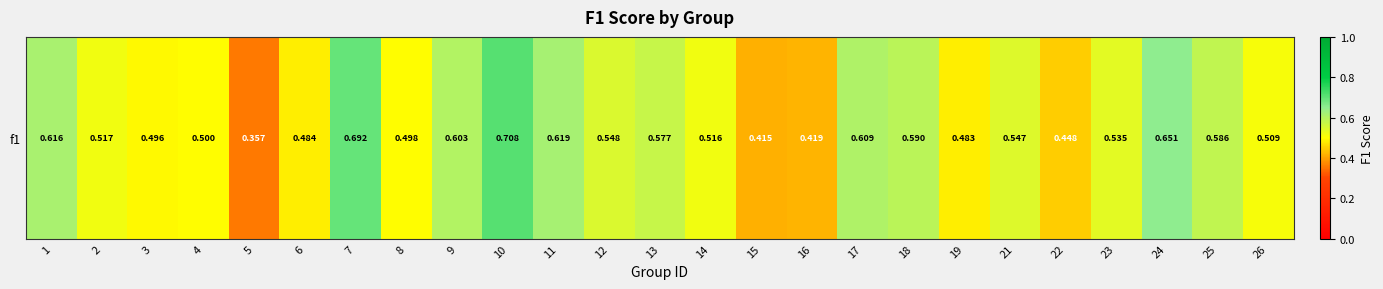

Reading left to right, transcribe all the data shown in this chart.

0.6	0.5	0.5	0.5	0.4	0.5	0.7	0.5	0.6	0.7	0.6	0.5	0.6	0.5	0.4	0.4	0.6	0.6	0.5	0.5	0.4	0.5	0.7	0.6	0.5